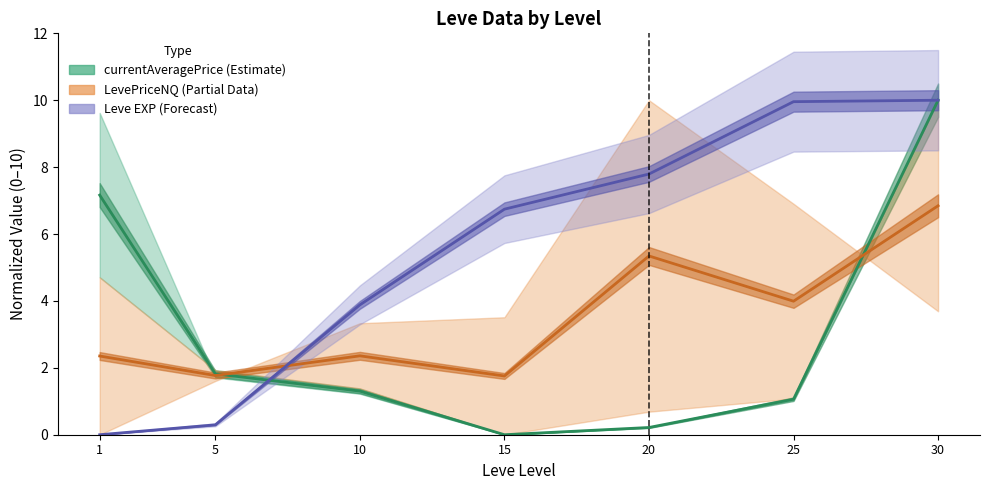

What is the value of the Leve Gil point at the 5th from the left?

5.3